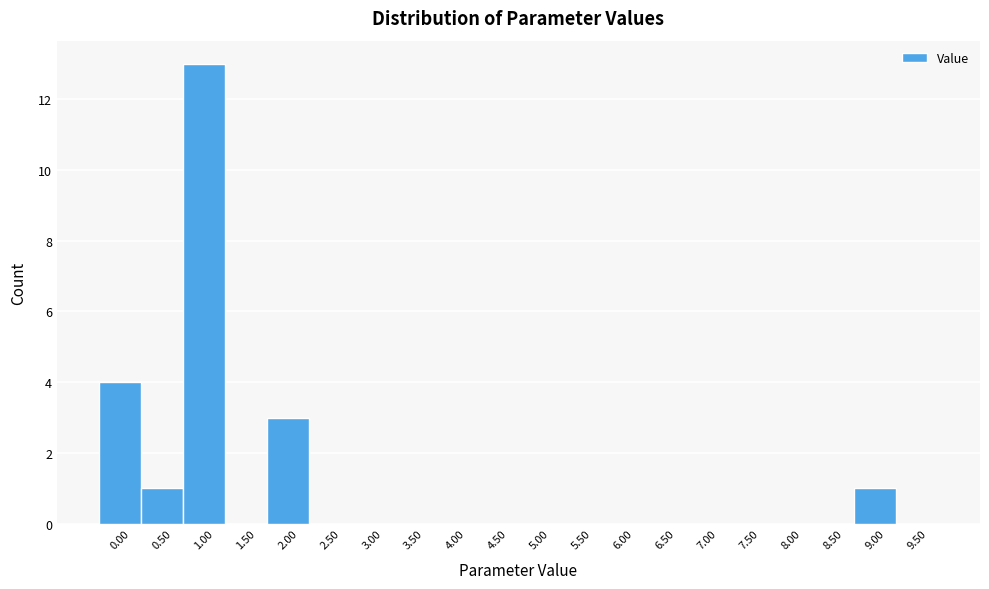

Reading left to right, extract all data points from this chart.

0.00=4	0.50=1	1.00=13	1.50=0	2.00=3	2.50=0	3.00=0	3.50=0	4.00=0	4.50=0	5.00=0	5.50=0	6.00=0	6.50=0	7.00=0	7.50=0	8.00=0	8.50=0	9.00=1	9.50=0